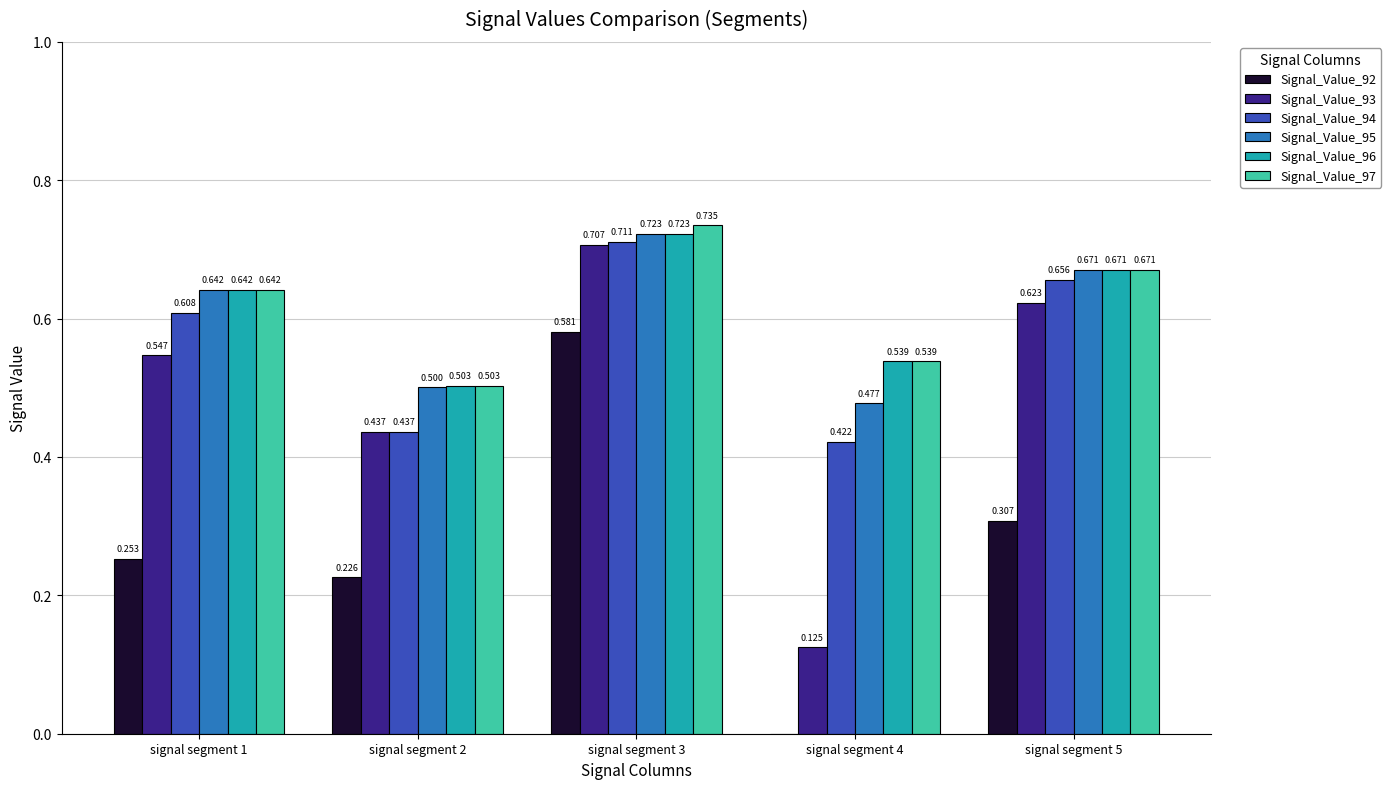

What is the approximate value of Signal_Value_97 at signal segment 4?

0.5